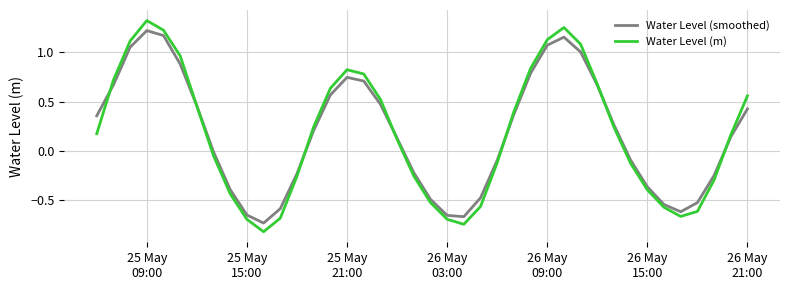

Rank the series by their maximum value, from highest to lowest.

Water Level (m), Water Level (smoothed)